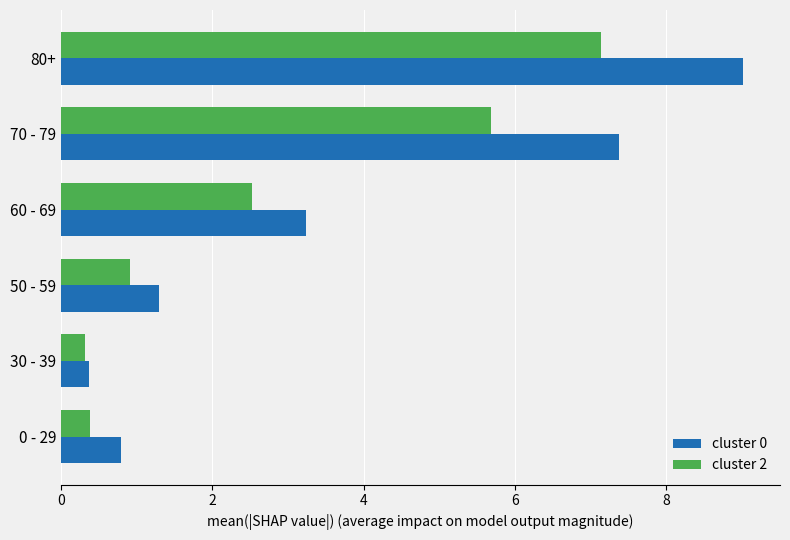

What is the spread (max minus min) of values at 60 - 69?

0.7